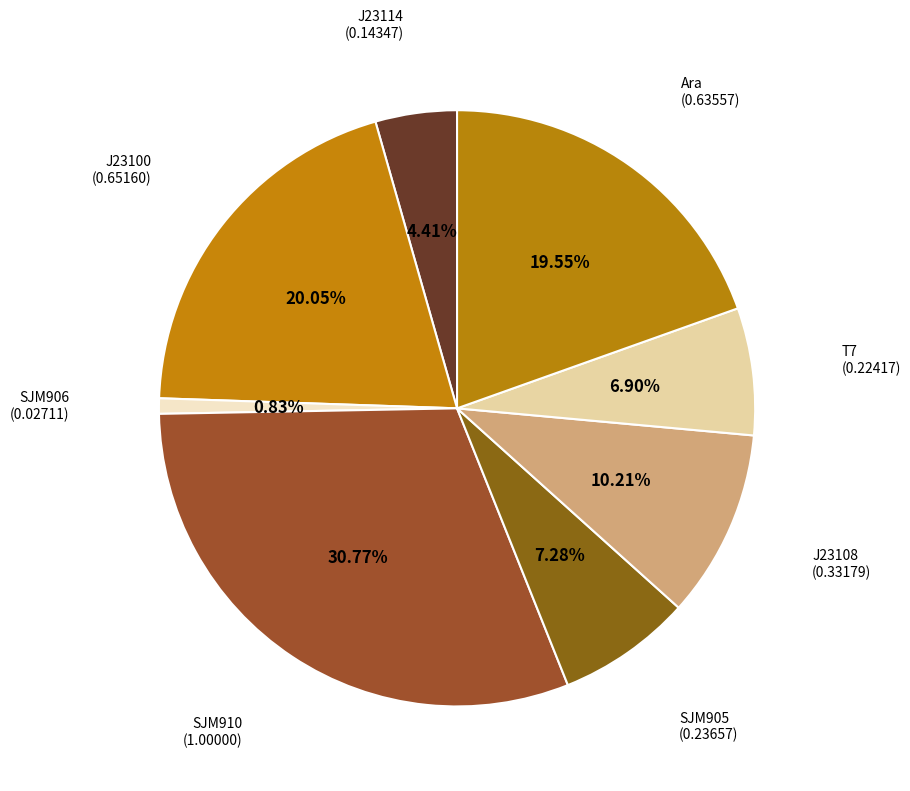

Rank the categories by value from highest to lowest.

SJM910, J23100, Ara, J23108, SJM905, T7, J23114, SJM906